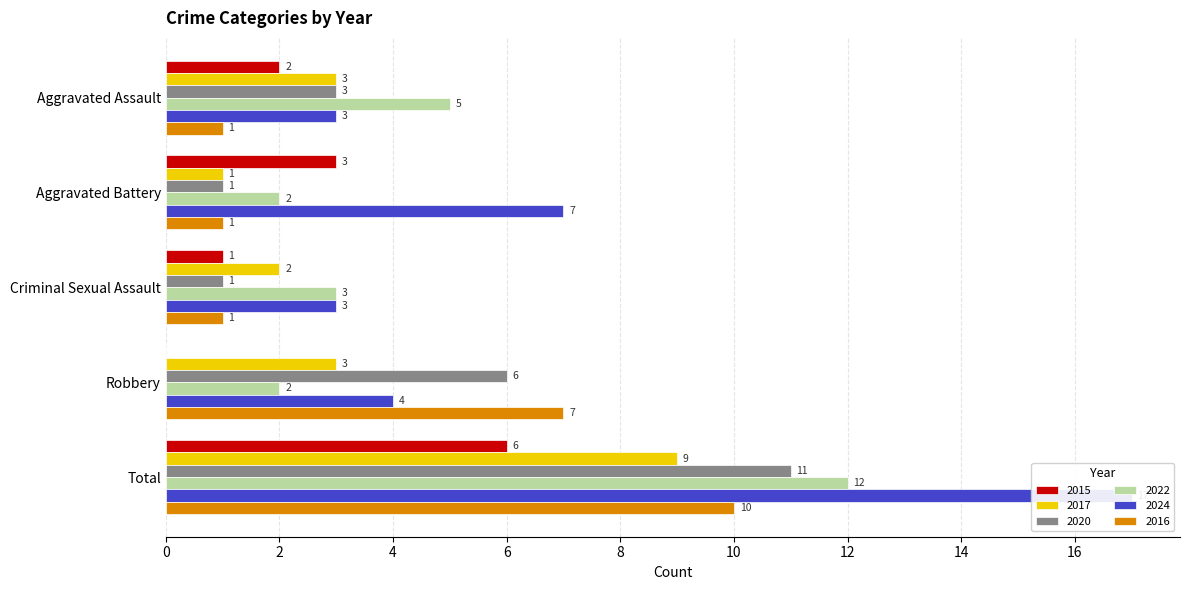

What is the average value of the 2024 series?

7